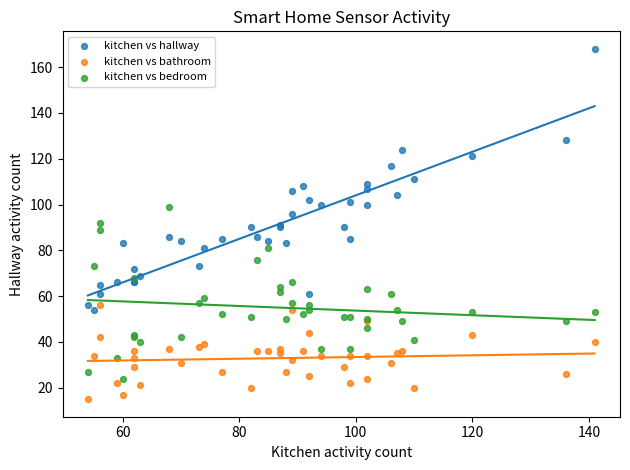

What is the X range (max minus min) for the scatter plot?

87